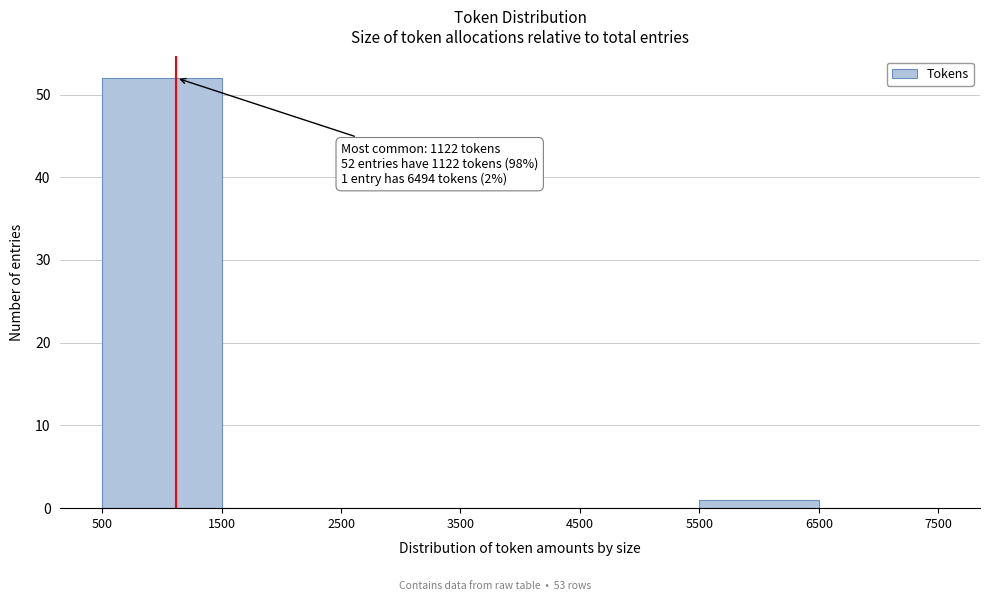

Over which range of the x-axis is the bar tallest?

500 to 1500